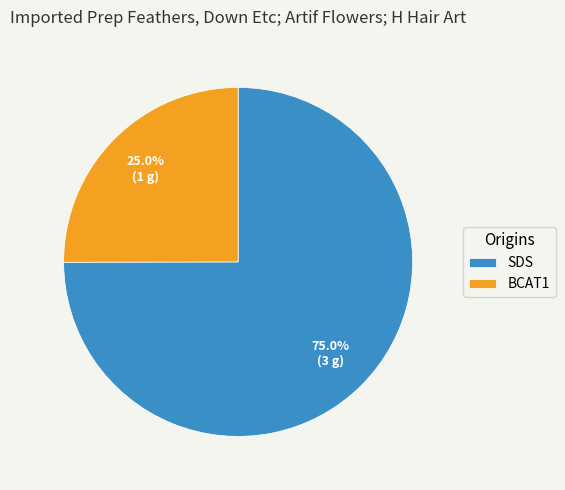

Is there a majority slice in this chart?

Yes